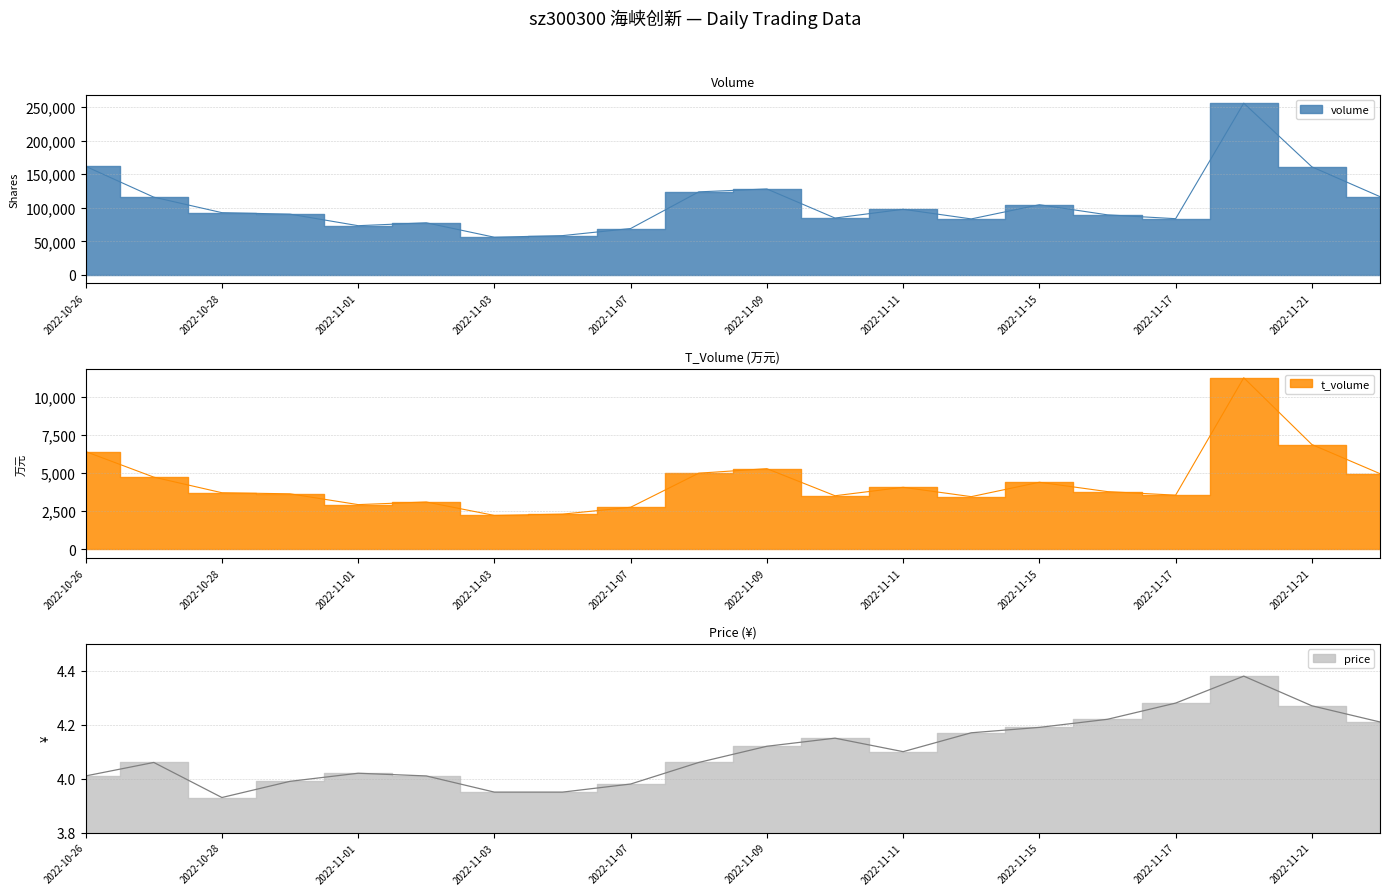

Is the value of t_volume at 2022-11-07 greater than the value of price at 2022-11-16?

Yes